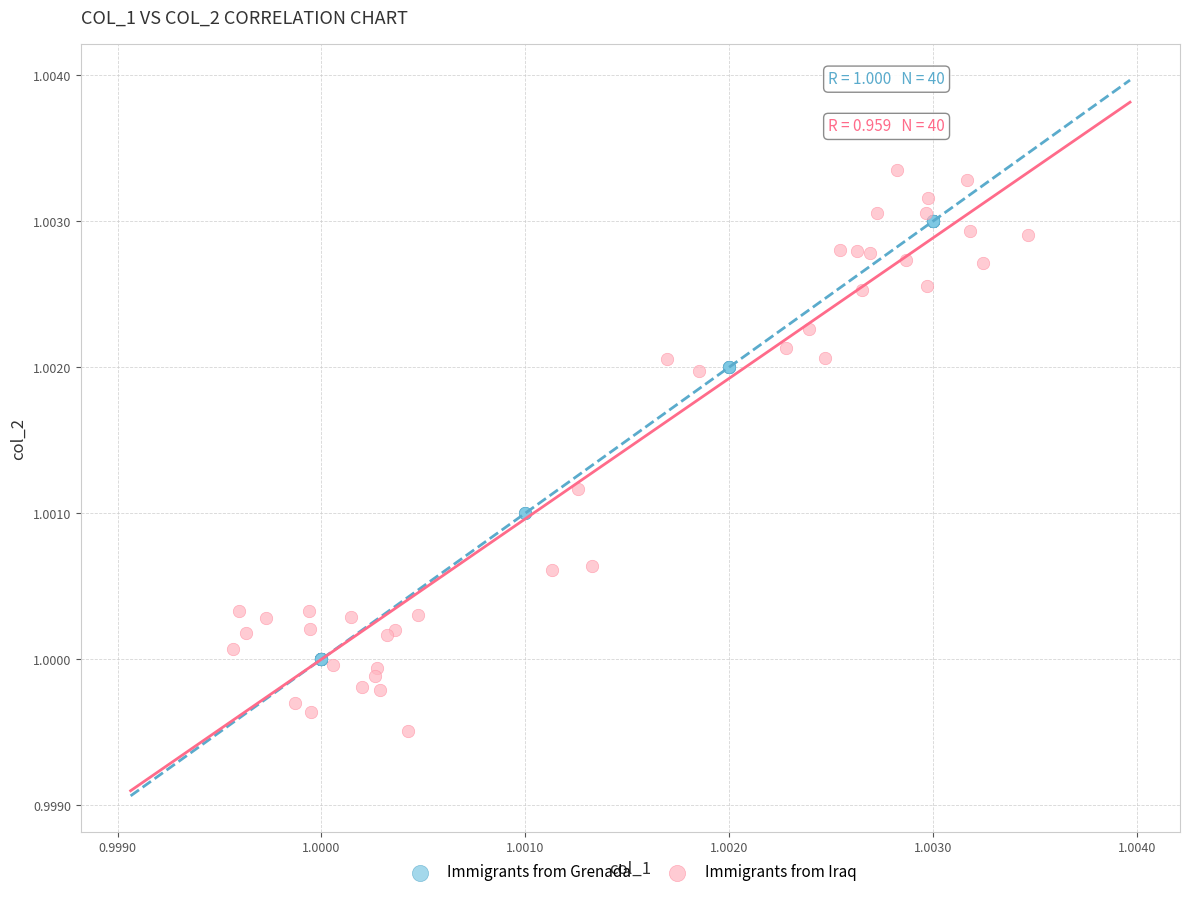

Which series has the largest Y range (max minus min)?

Immigrants from Iraq